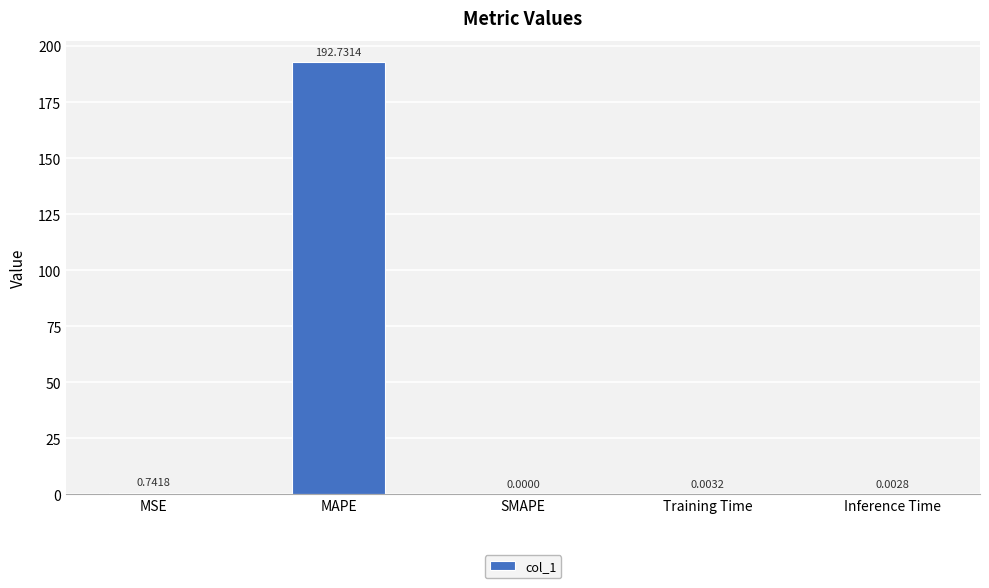

At which label is the value closest to 96?

MSE